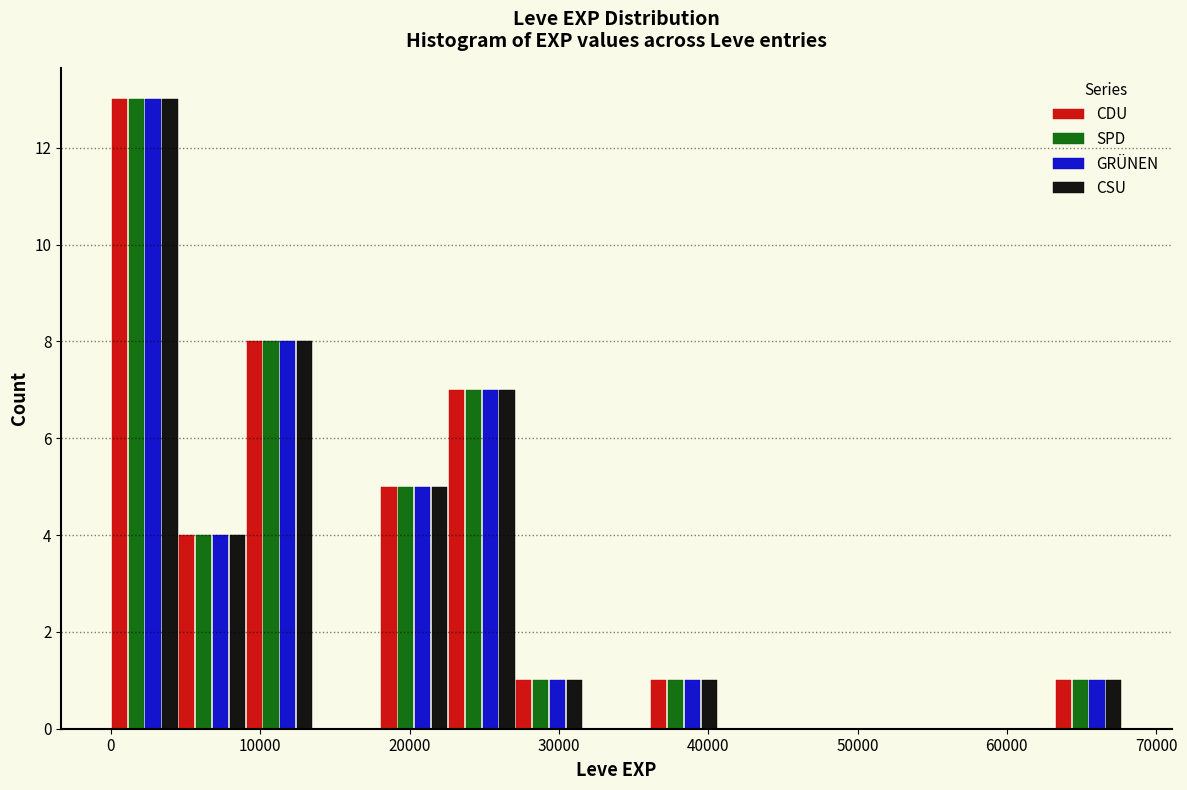

Reading left to right, list every range on the x-axis with the height of the bar of each series over it. Neither the bar edges nor the heights are printed on the chart, so give them approximately, as read against the axes.

0 to 5000: CDU=13	SPD=13	GRÜNEN=13	CSU=13
5000 to 9000: CDU=4	SPD=4	GRÜNEN=4	CSU=4
9000 to 14000: CDU=8	SPD=8	GRÜNEN=8	CSU=8
14000 to 18000: CDU=0	SPD=0	GRÜNEN=0	CSU=0
18000 to 23000: CDU=5	SPD=5	GRÜNEN=5	CSU=5
23000 to 27000: CDU=7	SPD=7	GRÜNEN=7	CSU=7
27000 to 32000: CDU=1	SPD=1	GRÜNEN=1	CSU=1
32000 to 36000: CDU=0	SPD=0	GRÜNEN=0	CSU=0
36000 to 41000: CDU=1	SPD=1	GRÜNEN=1	CSU=1
41000 to 45000: CDU=0	SPD=0	GRÜNEN=0	CSU=0
45000 to 50000: CDU=0	SPD=0	GRÜNEN=0	CSU=0
50000 to 54000: CDU=0	SPD=0	GRÜNEN=0	CSU=0
54000 to 59000: CDU=0	SPD=0	GRÜNEN=0	CSU=0
59000 to 63000: CDU=0	SPD=0	GRÜNEN=0	CSU=0
63000 to 68000: CDU=1	SPD=1	GRÜNEN=1	CSU=1